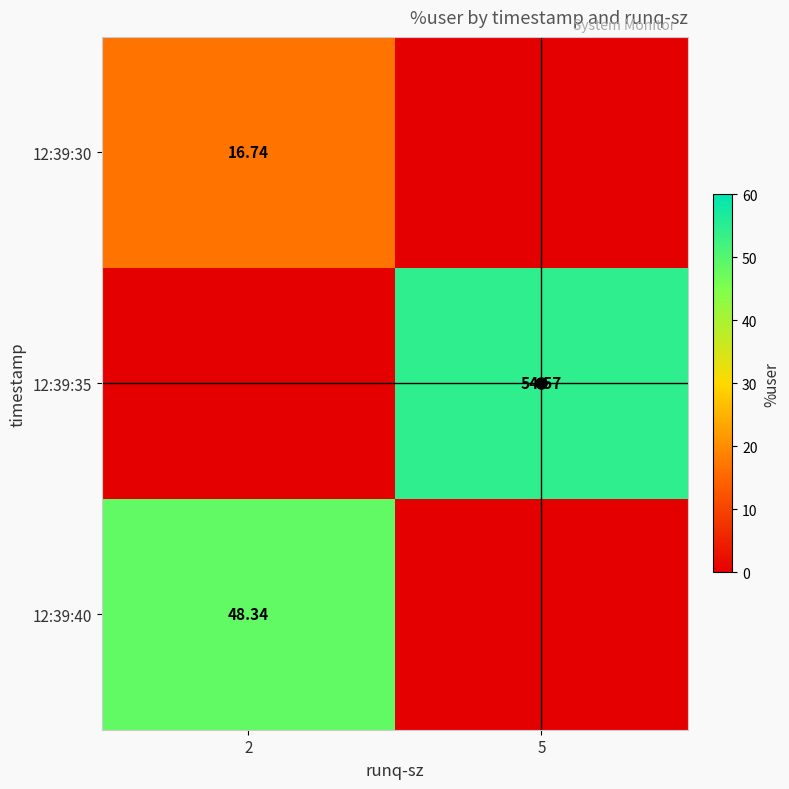

Reading left to right, list all the values displayed in this chart.

row_0: 16.7	0.0
row_1: 0.0	54.6
row_2: 48.3	0.0